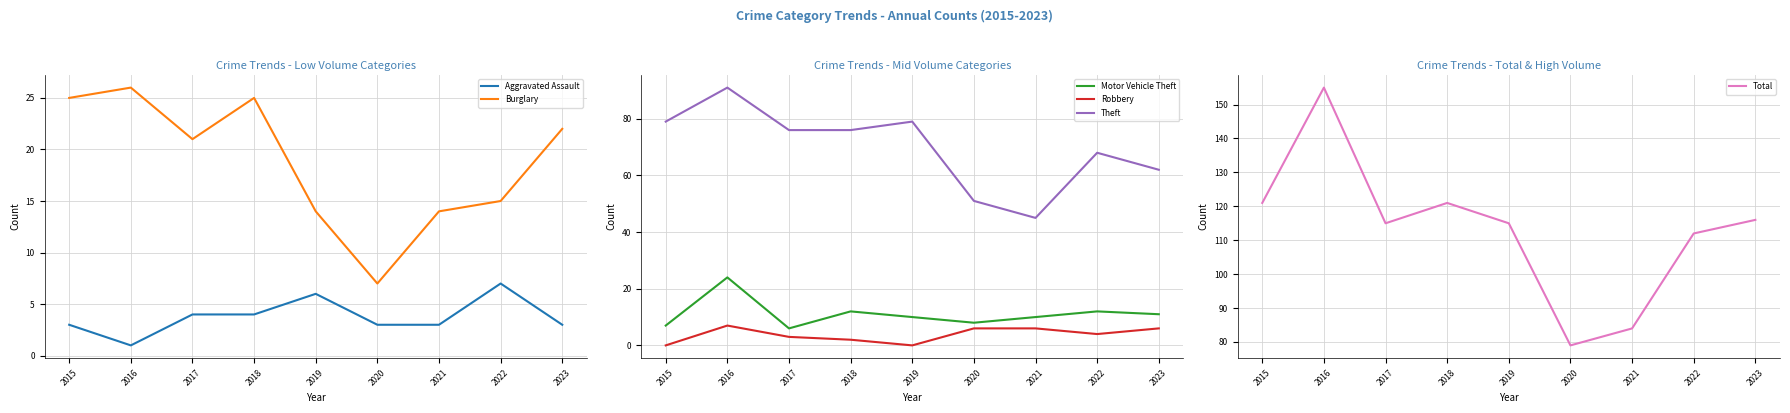

What is the difference between the second highest and second lowest values in the Motor Vehicle Theft series?

5